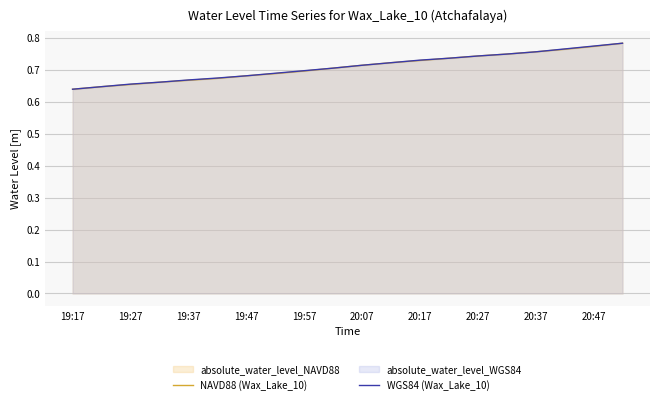

How many lines are shown in the chart?

2